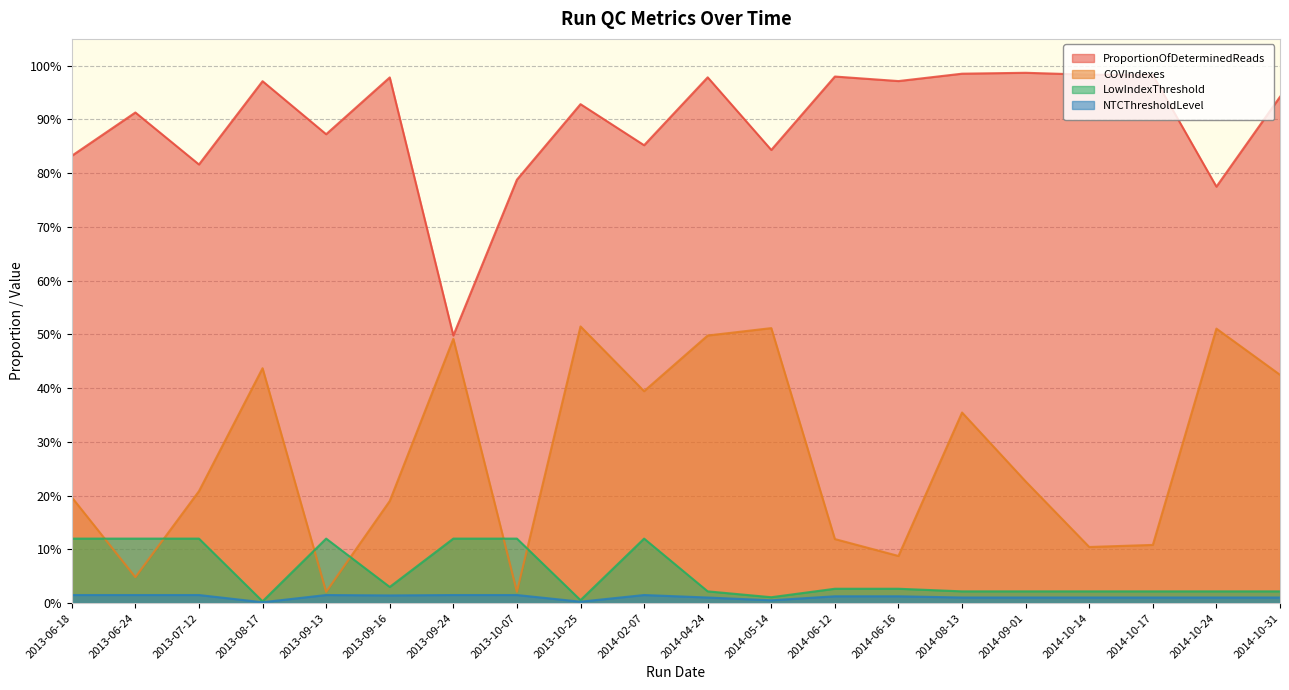

Rank the categories by NTCThresholdLevel value from lowest to highest.

2013-08-17, 2013-10-25, 2014-05-14, 2014-04-24, 2014-08-13, 2014-09-01, 2014-10-14, 2014-10-17, 2014-10-24, 2014-10-31, 2014-06-12, 2014-06-16, 2013-09-16, 2013-06-18, 2013-06-24, 2013-07-12, 2013-09-13, 2013-09-24, 2013-10-07, 2014-02-07